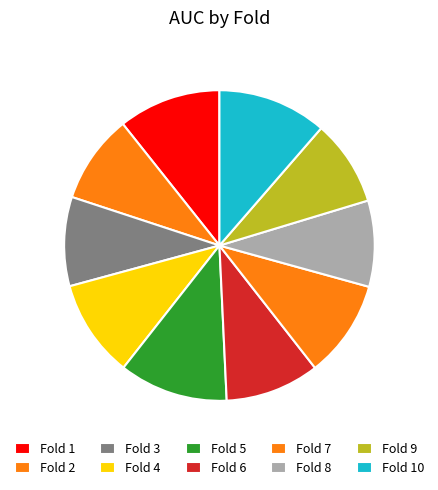

Is there a majority slice in this chart?

No